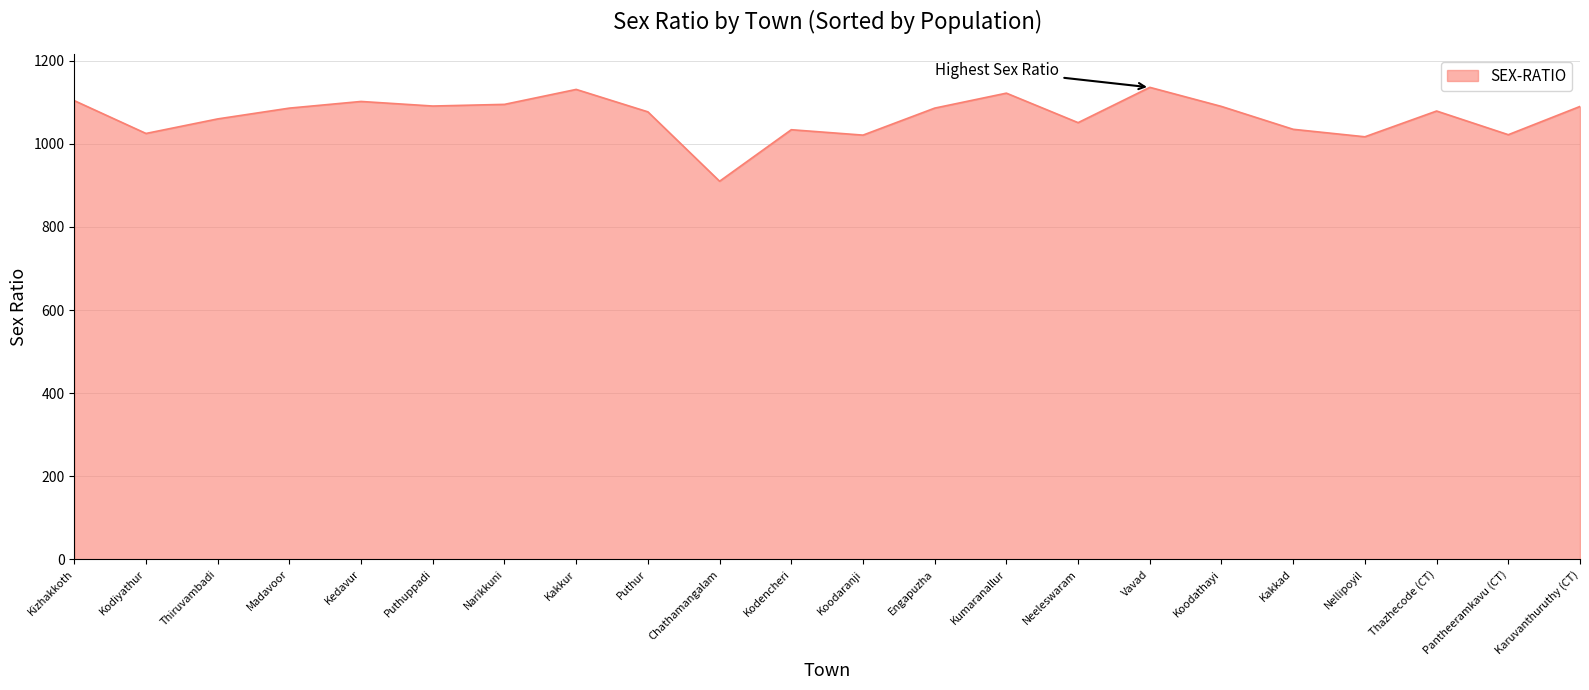

What is the smallest value displayed?

910